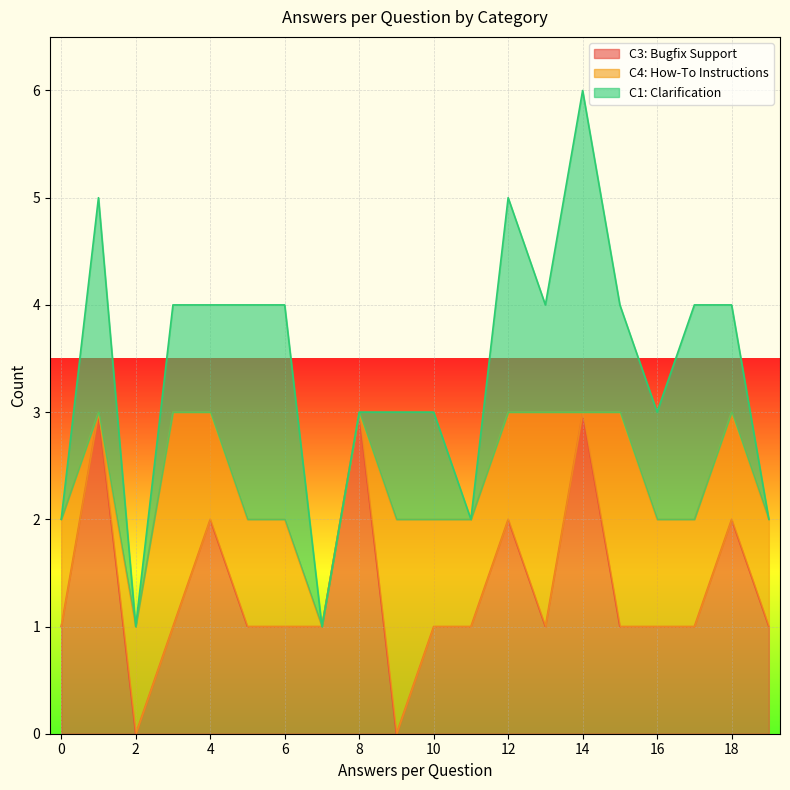

How many times do C1: Clarification and C4: How-To Instructions cross each other?

6